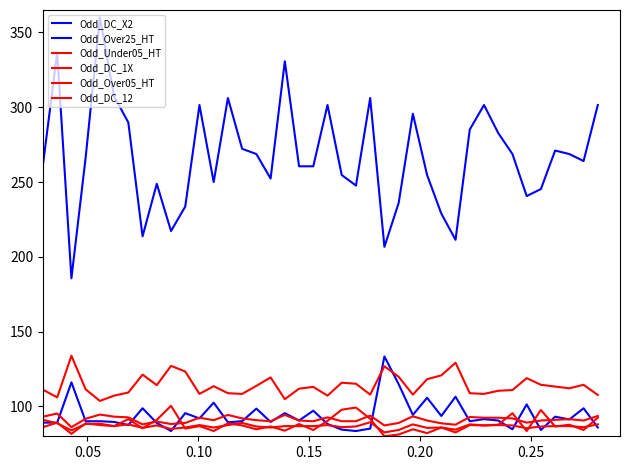

How many lines are shown in the chart?

6